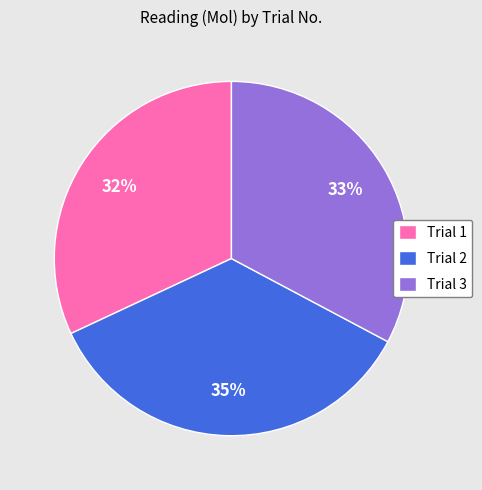

To the nearest percent, what portion does Trial 3 represent?

33%